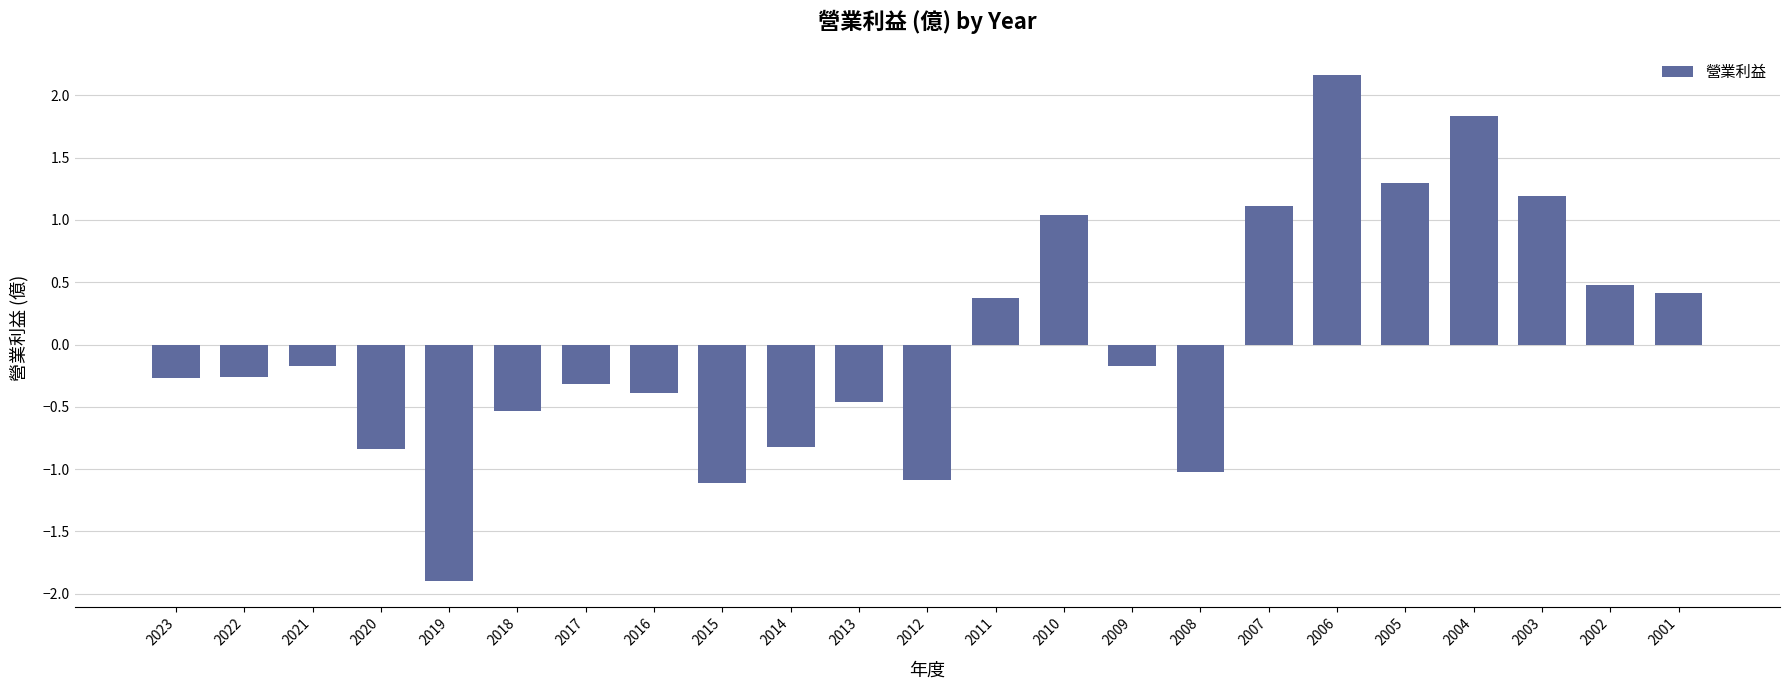

How many negative values are there?

14